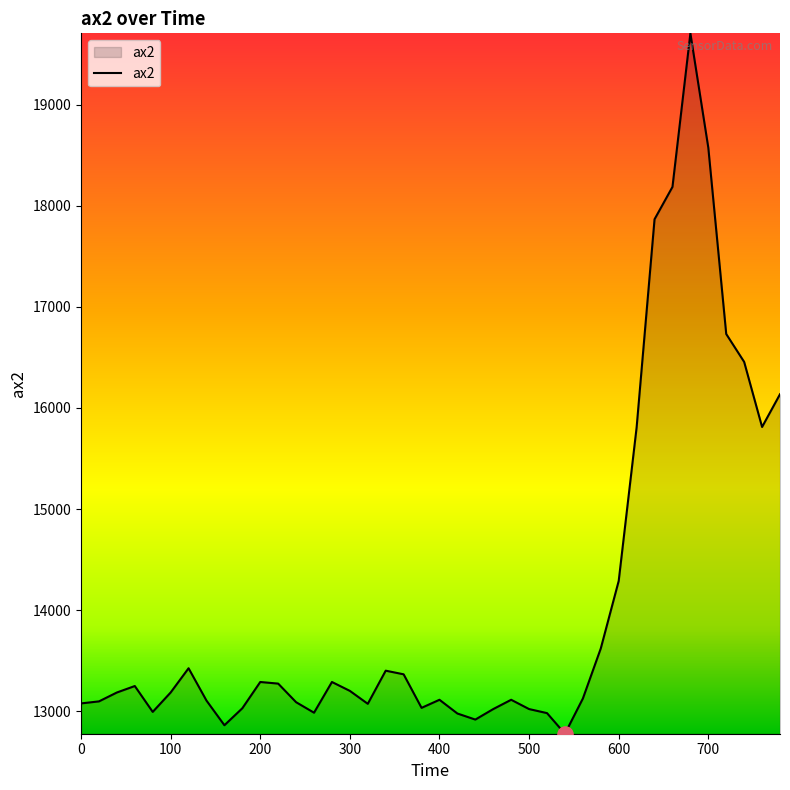

What is the difference between the maximum and minimum values?

6932